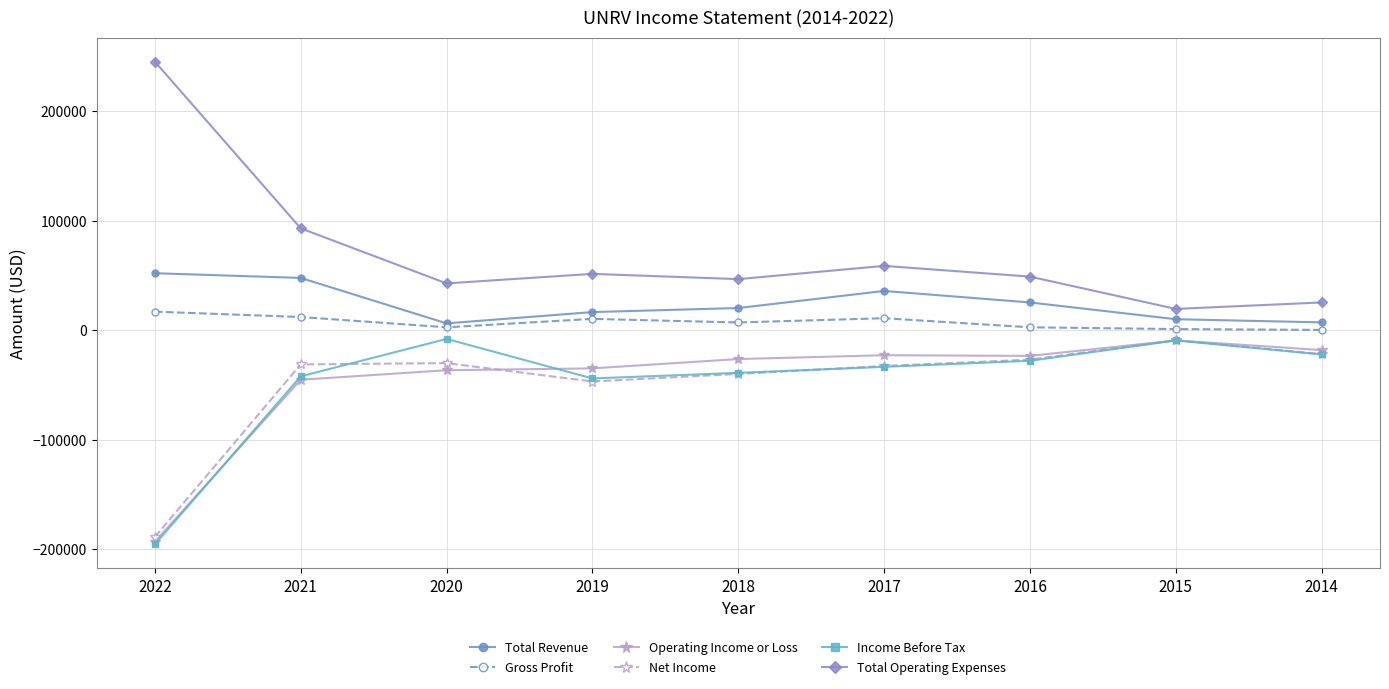

Where is the first local minimum for Net Income?

2019